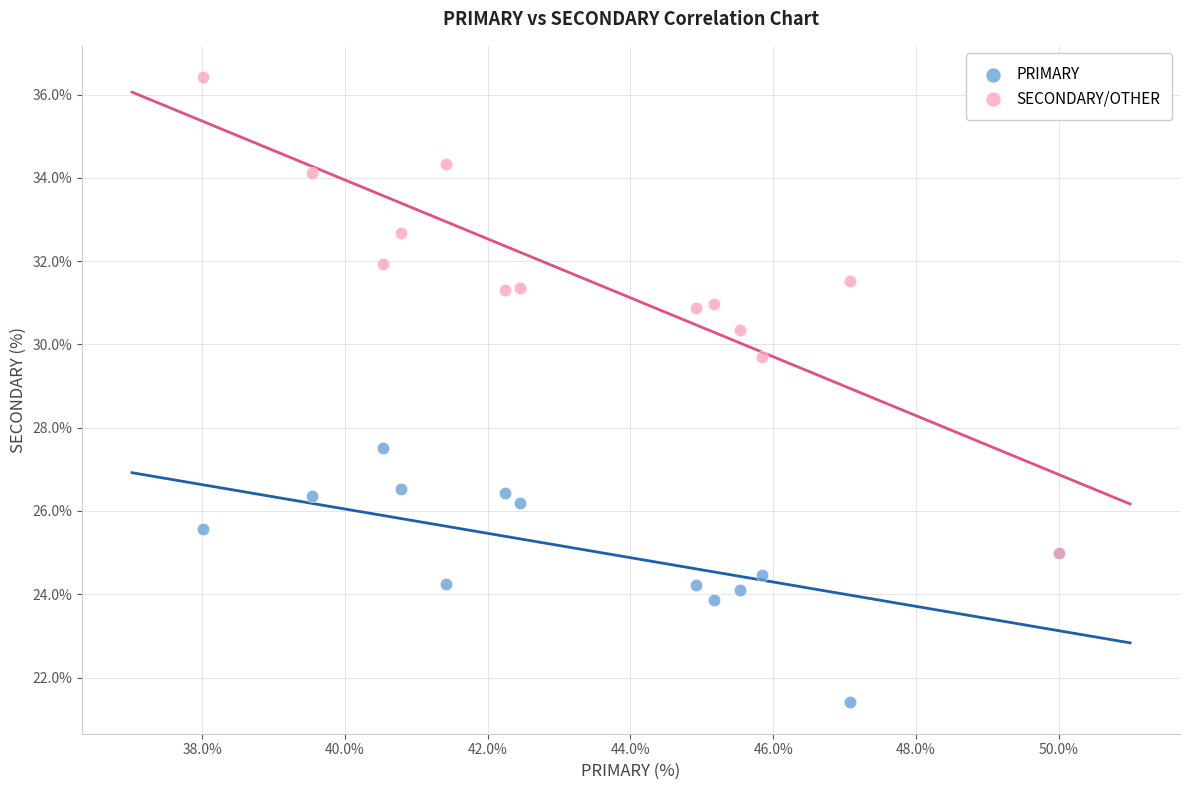

Across all series, what Y value is closest to 28?

27.5